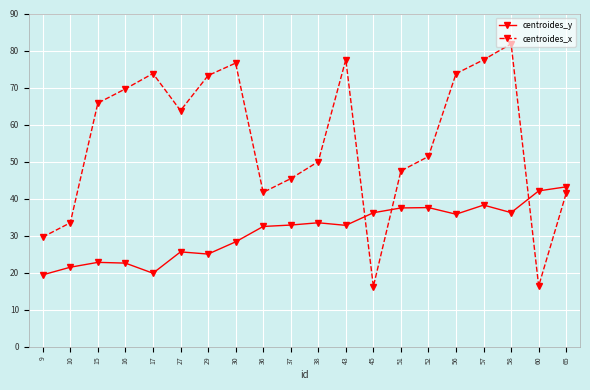

The centroides_x series shows 77.5 at 57. True or false?

True